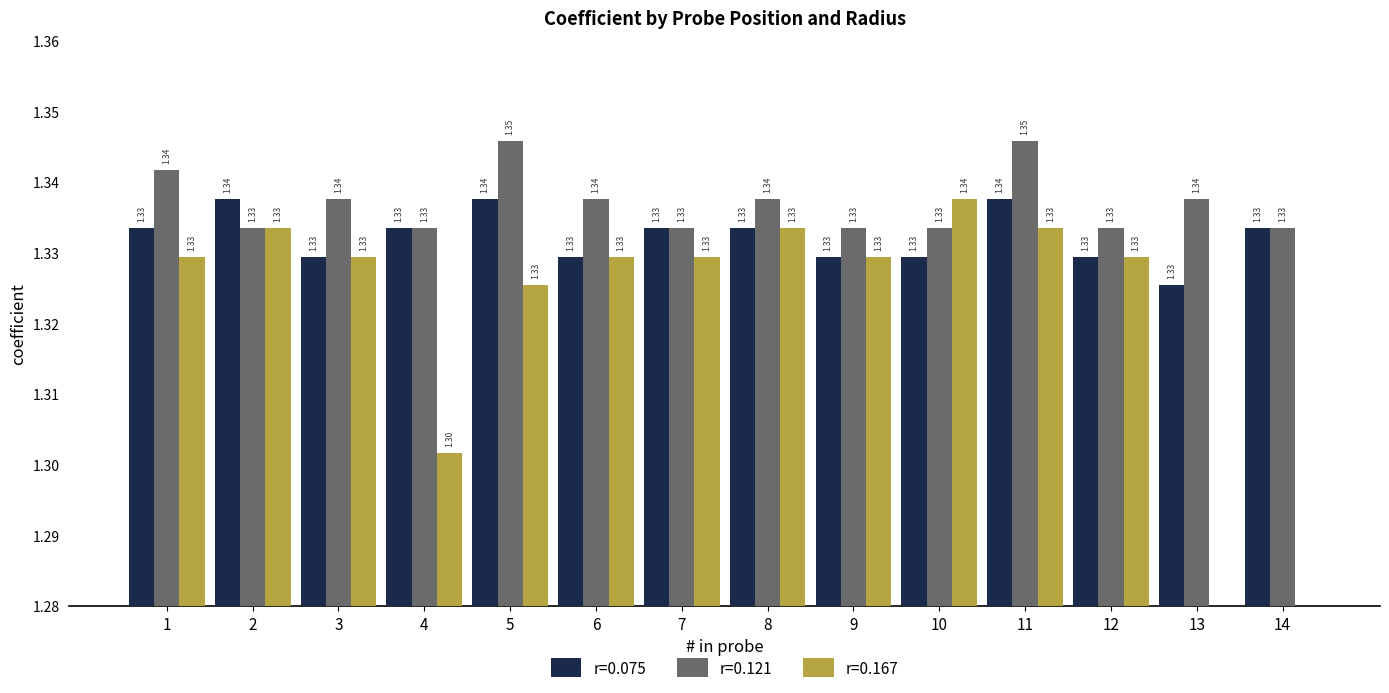

Rank the series at 12 from highest to lowest value.

r=0.121, r=0.075, r=0.167